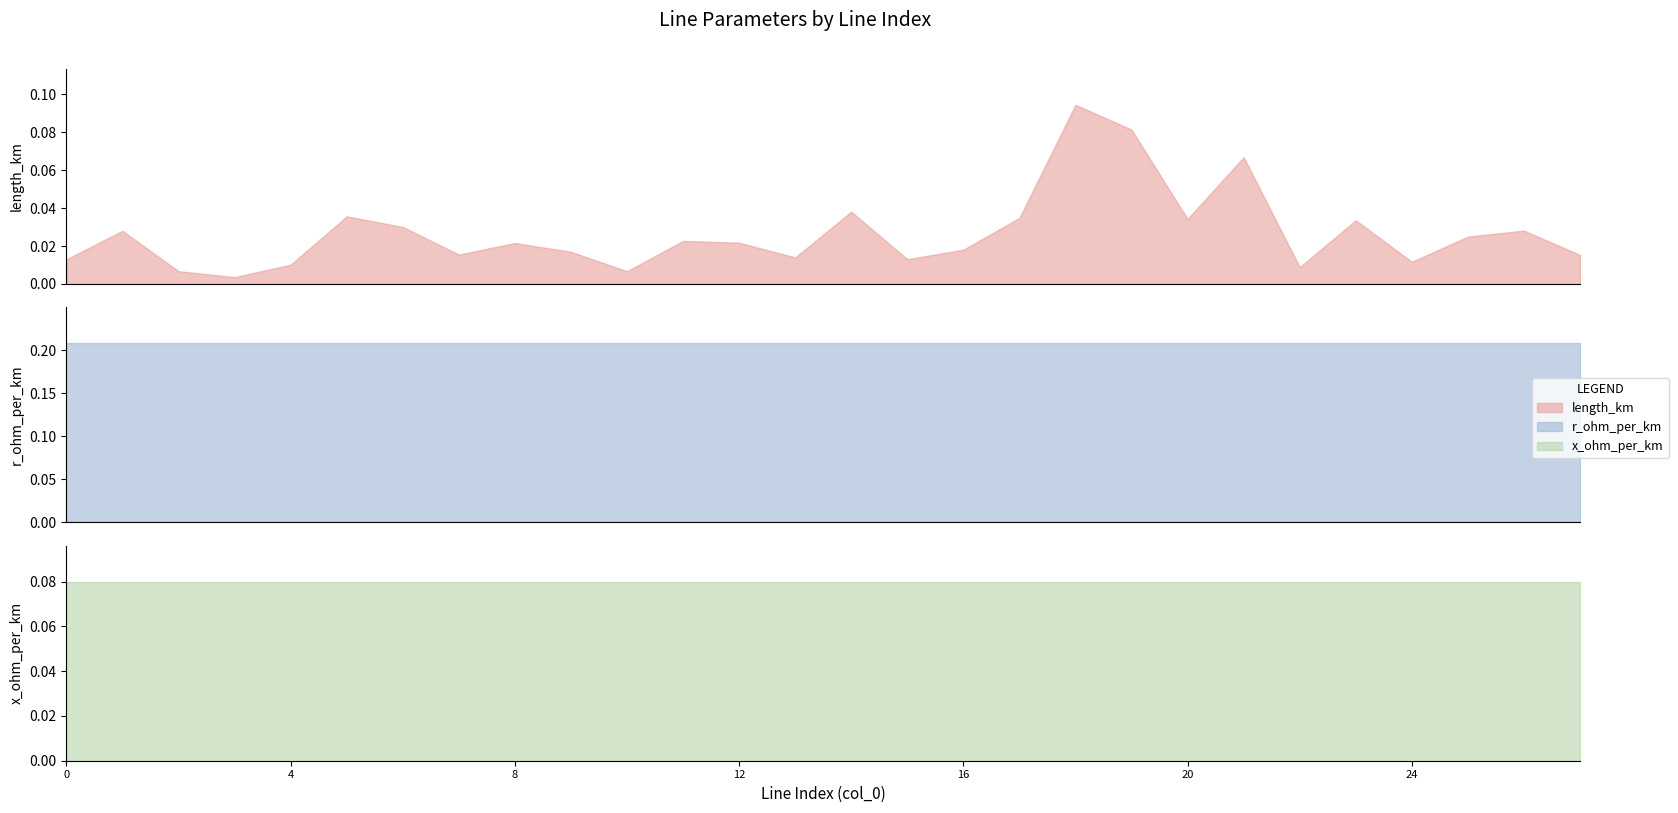

Which label corresponds to the smallest value in the chart?

3